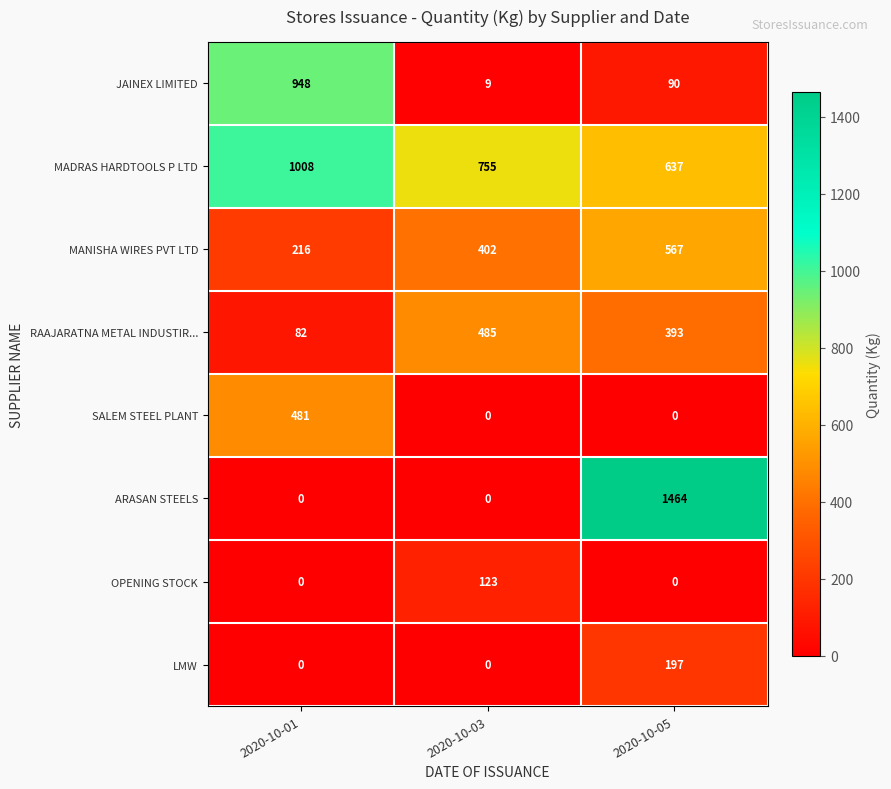

Reading left to right, transcribe all the data shown in this chart.

JAINEX LIMITED: 948	9	90
MADRAS HARDTOOLS P LTD: 1008	755	637
MANISHA WIRES PVT LTD: 216	402	567
RAAJARATNA METAL INDUSTIR...: 82	485	393
SALEM STEEL PLANT: 481	0	0
ARASAN STEELS: 0	0	1464
OPENING STOCK: 0	123	0
LMW: 0	0	197